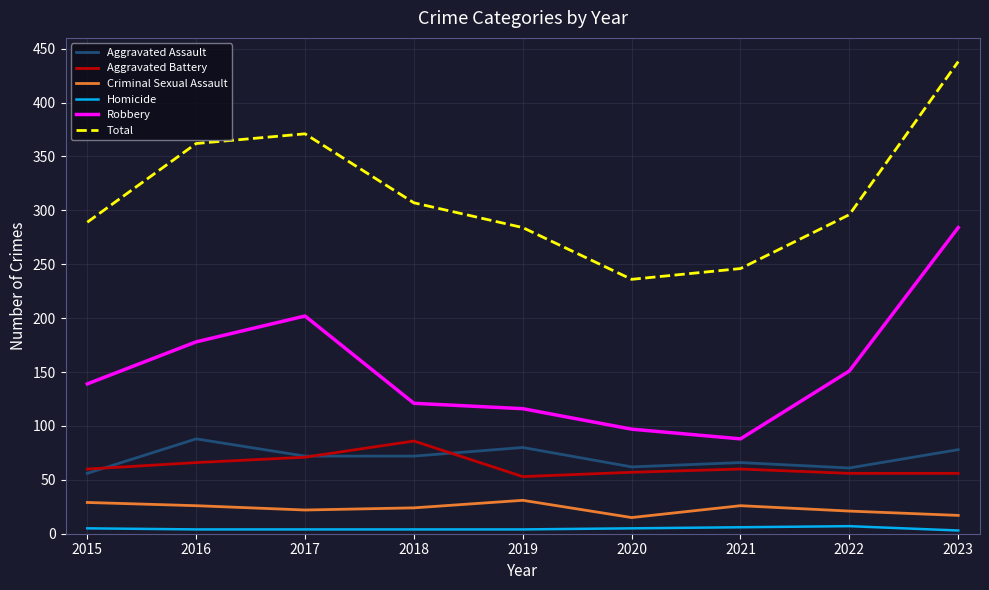

True or false: Robbery and Total cross at least once.

False